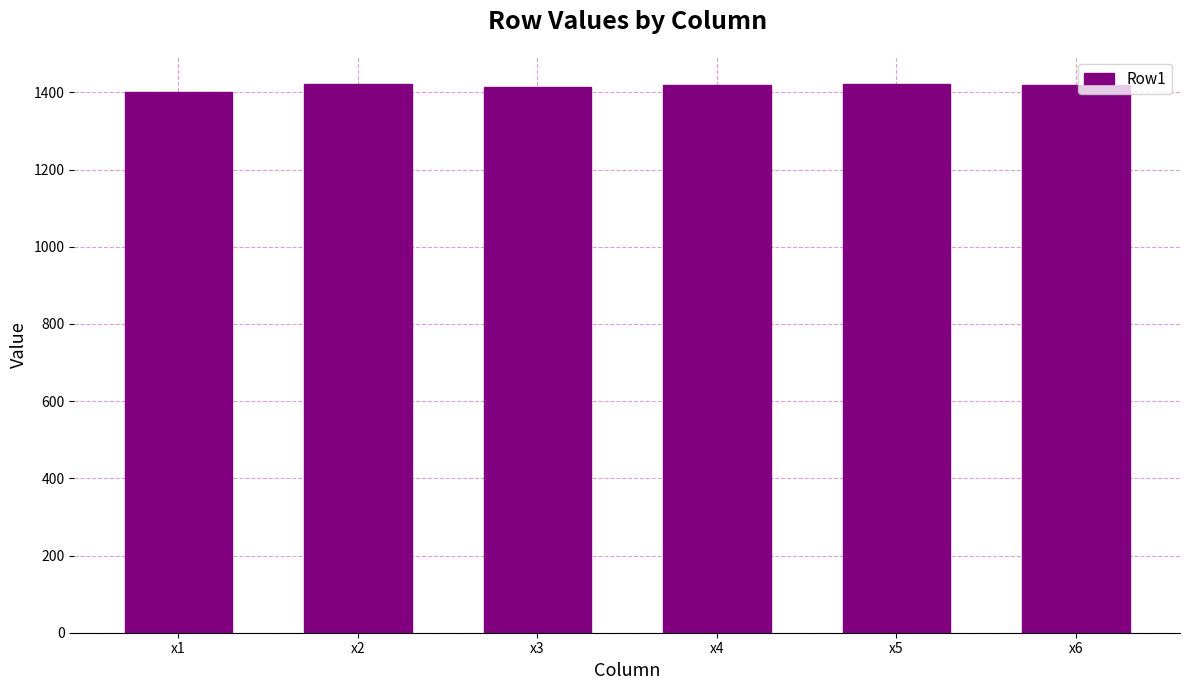

The value at x6 is 1418. True or false?

True